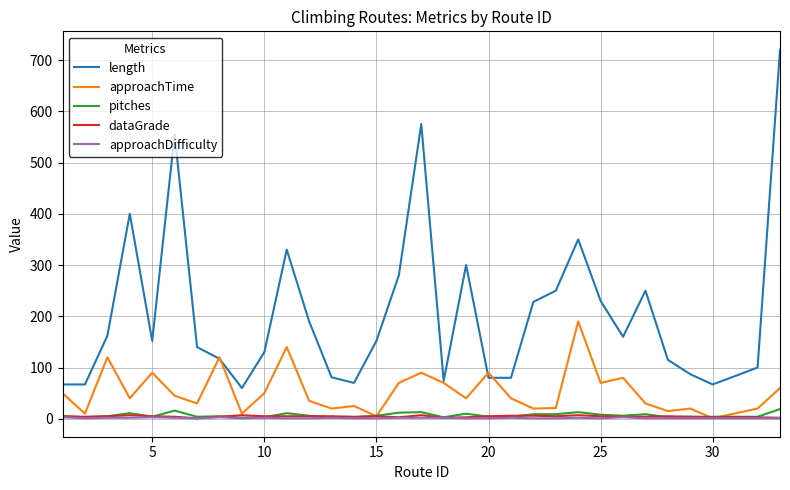

True or false: length and approachDifficulty cross at least once.

False